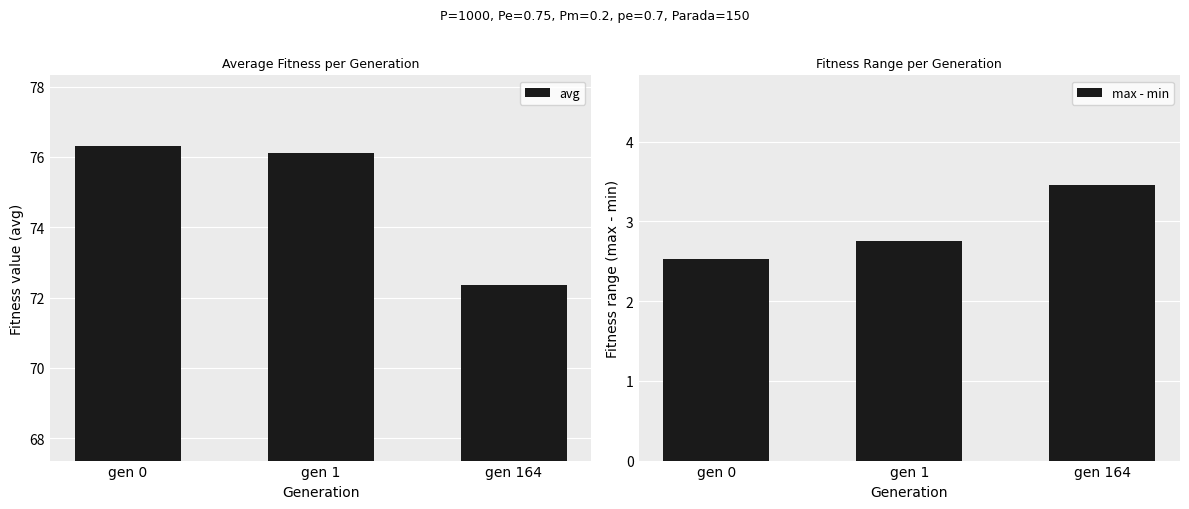

At gen 164, list the series in order from smallest to largest.

max - min, avg